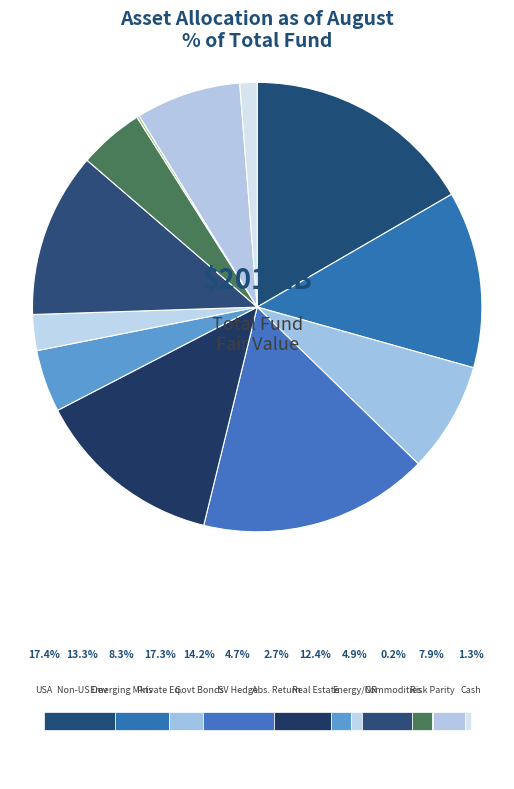

Rank the categories by value from lowest to highest.

Commodities, Cash, Absolute Return, Stable Value Hedge Funds, Energy, Natural Resources & Infrastructure, Total Risk Parity, Emerging Markets, Real Estate, Non-US Developed, Government Bonds, Private Equity, USA